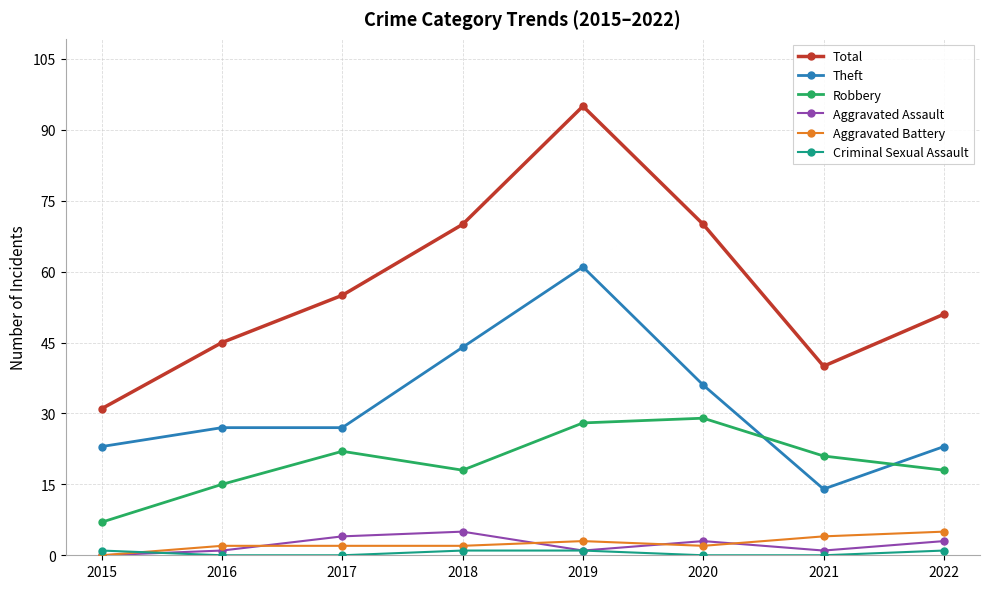

What is the difference between the maximum and minimum values in the Theft series?

47